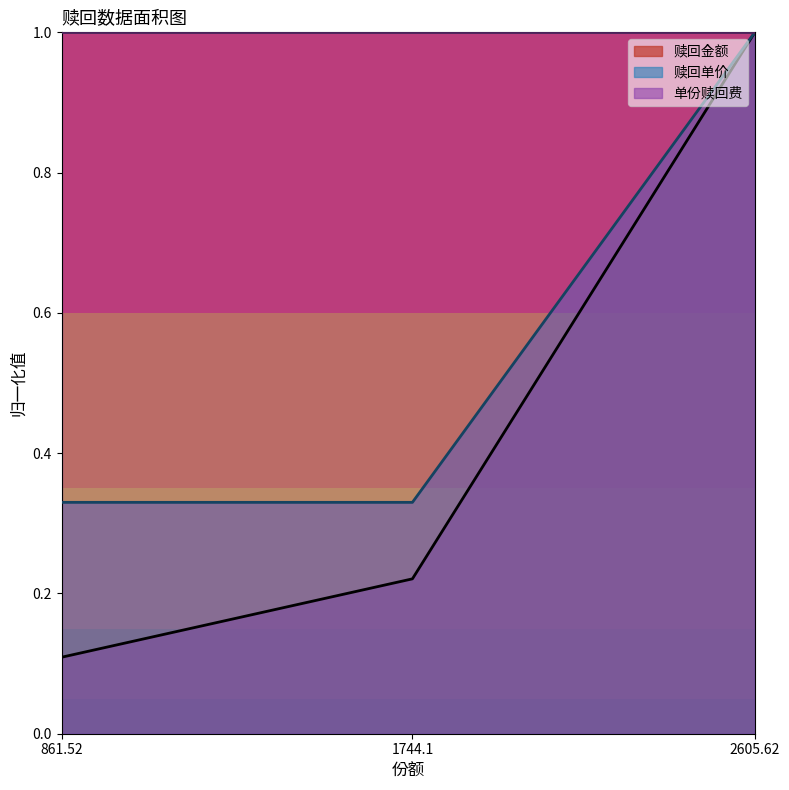

What position from the left is 2605.62?

3